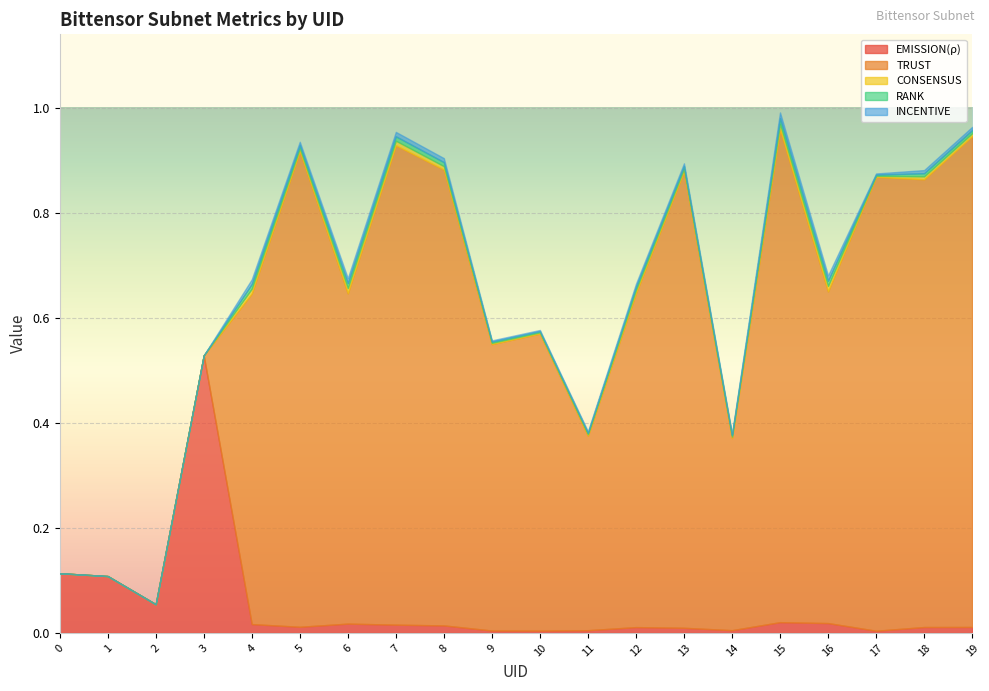

At 4, list the series in order from smallest to largest.

RANK, INCENTIVE, CONSENSUS, EMISSION(ρ), TRUST